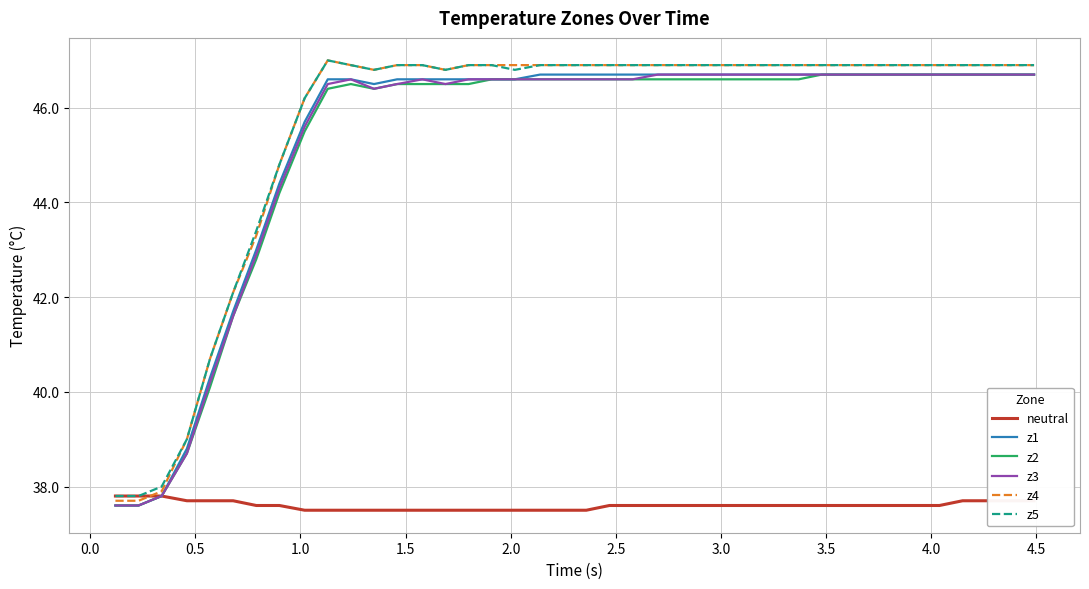

At how many categories does at least one series exceed 40?

36